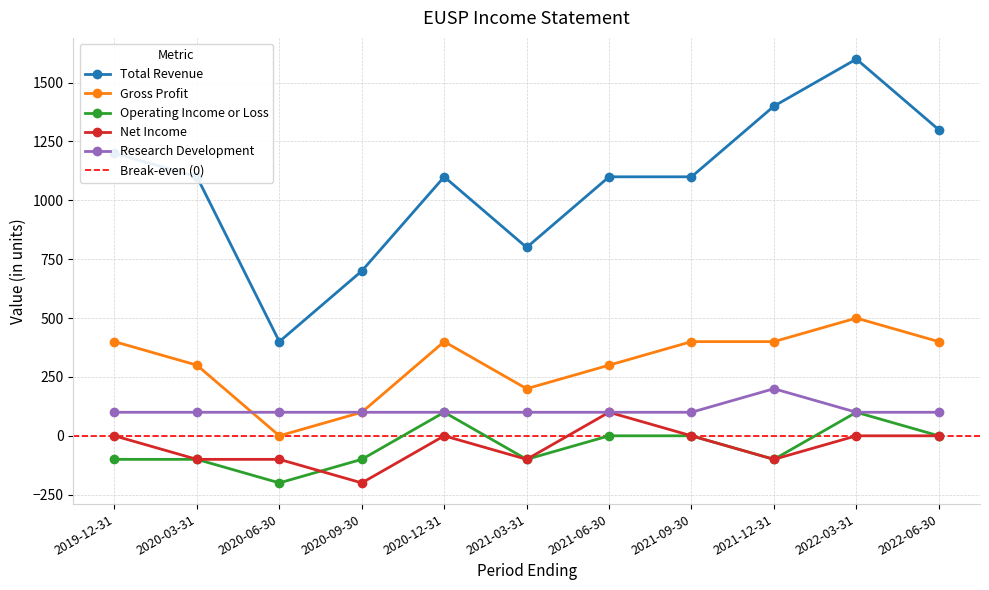

Which series has the largest range (max minus min)?

Total Revenue